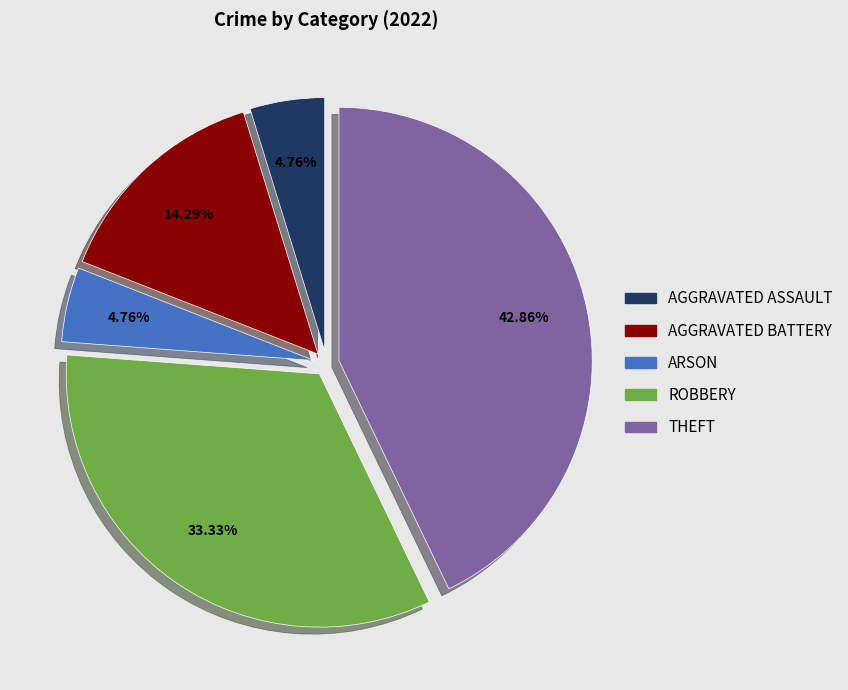

How many slices are in this pie chart?

5